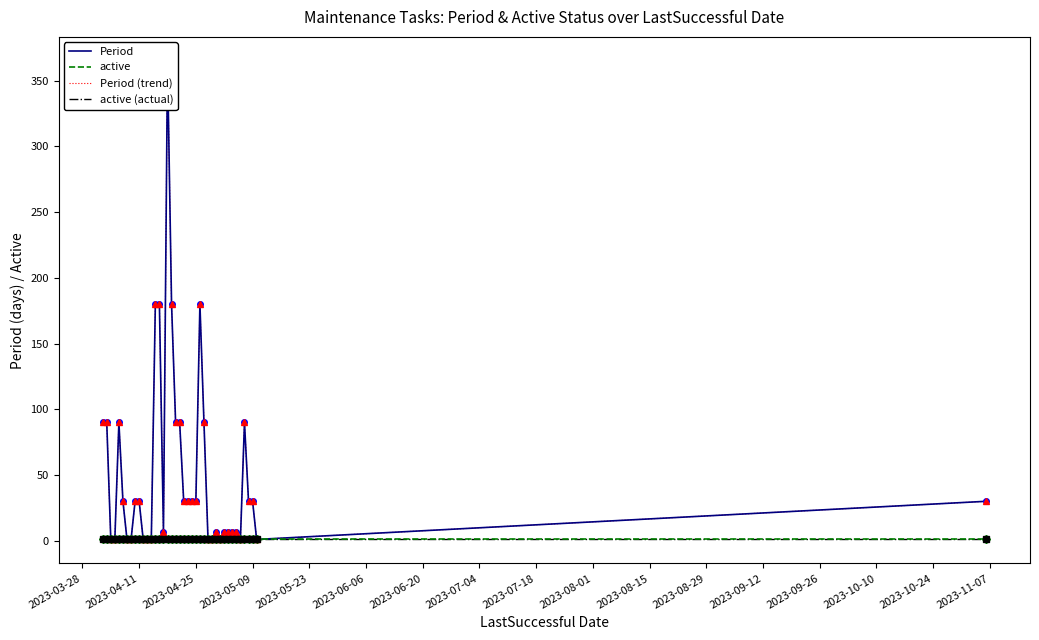

At 2023-08-29, list the series in order from largest to smallest.

Period, active, Period (trend), active (actual)